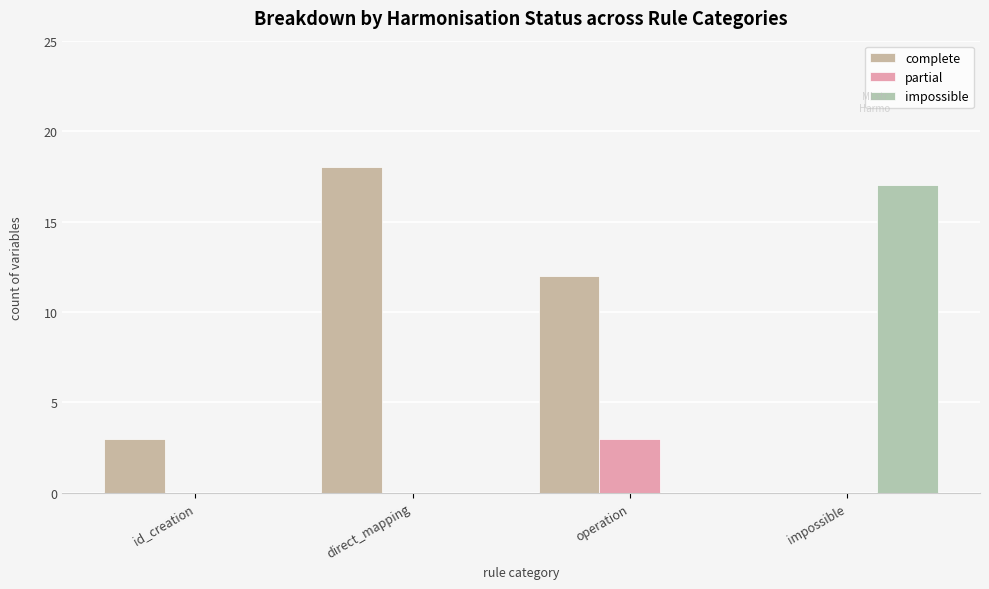

The impossible series shows 17 at impossible. True or false?

True